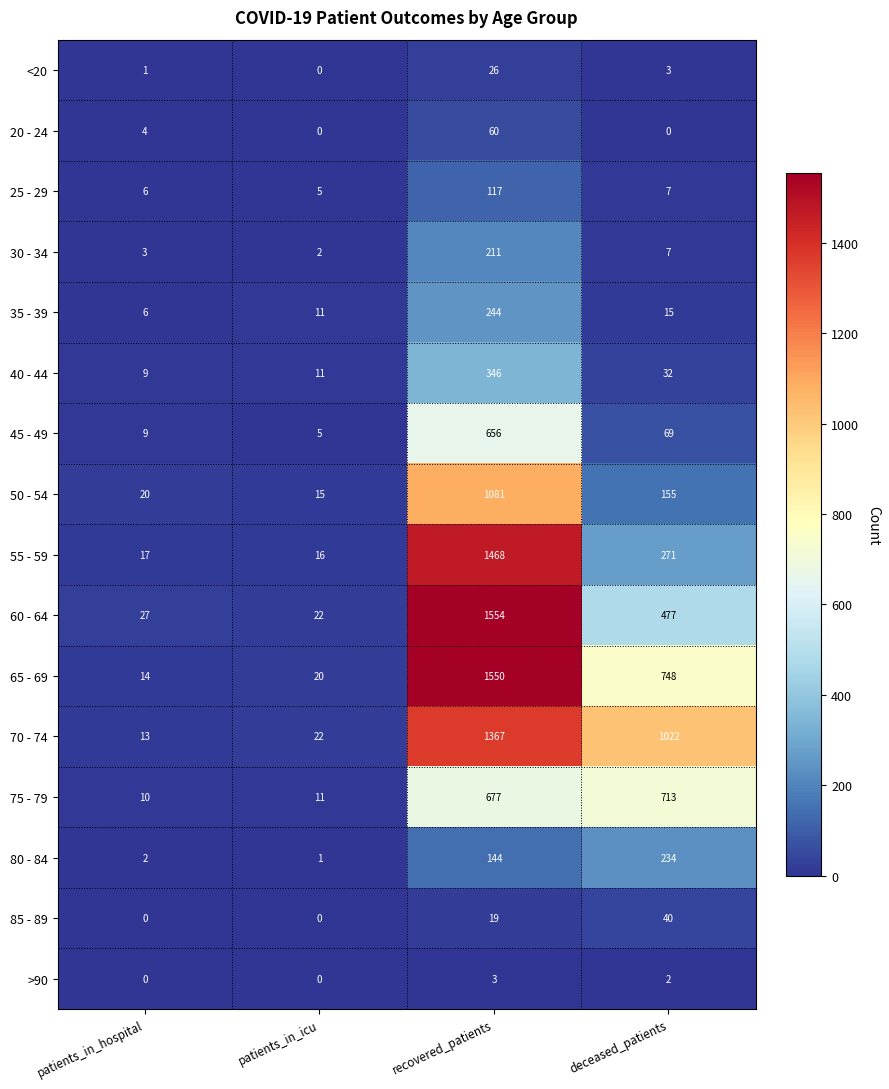

What is the maximum value shown in the chart?

1554